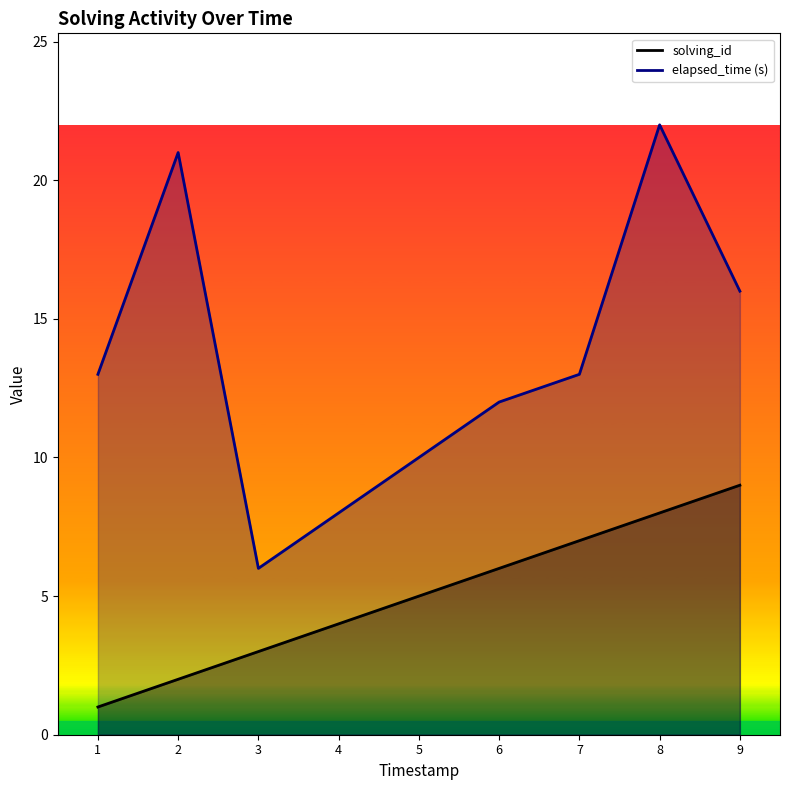

Between 5 and 8, which series saw the biggest shift?

elapsed_time (s)